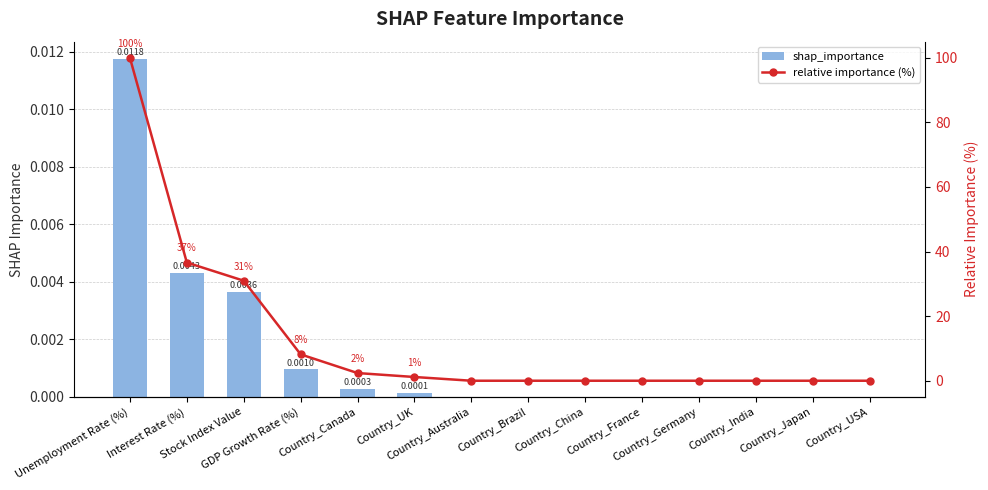

Between Country_UK and Country_Brazil, which series saw the biggest shift?

relative importance (%)